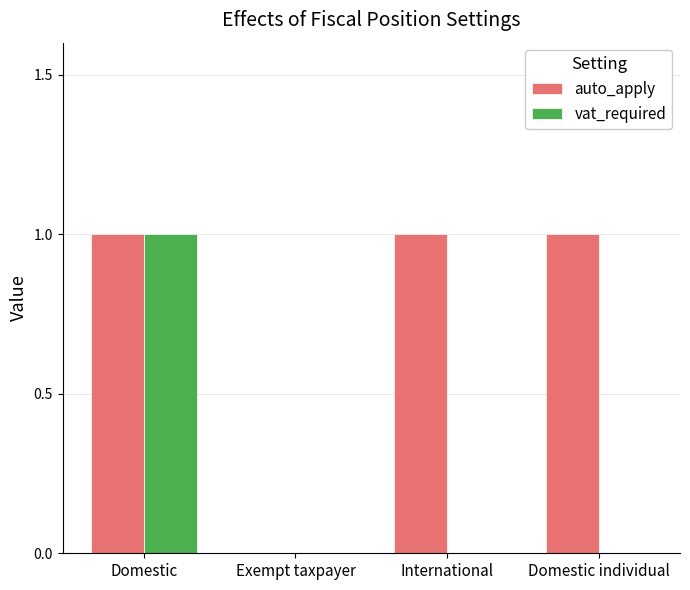

Which series changed the most between Exempt taxpayer and Domestic individual?

auto_apply